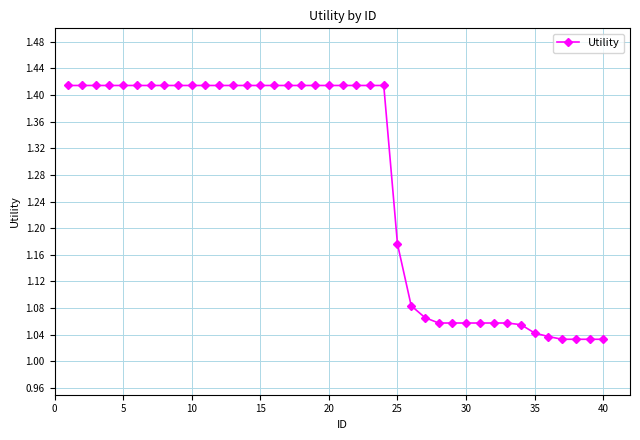

What is the sum of all values?

50.9